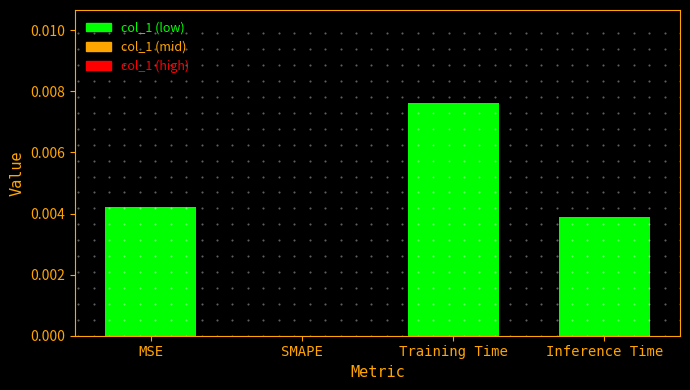

The value at SMAPE is 0.0. True or false?

True